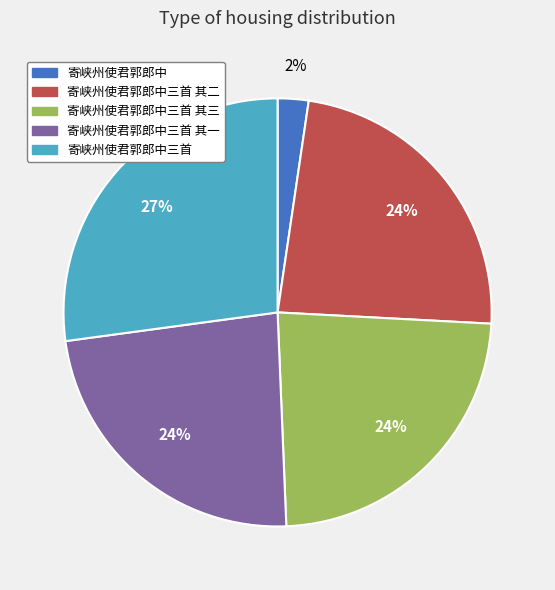

To the nearest percent, what portion does 寄峡州使君郭郎中三首 其三 represent?

24%